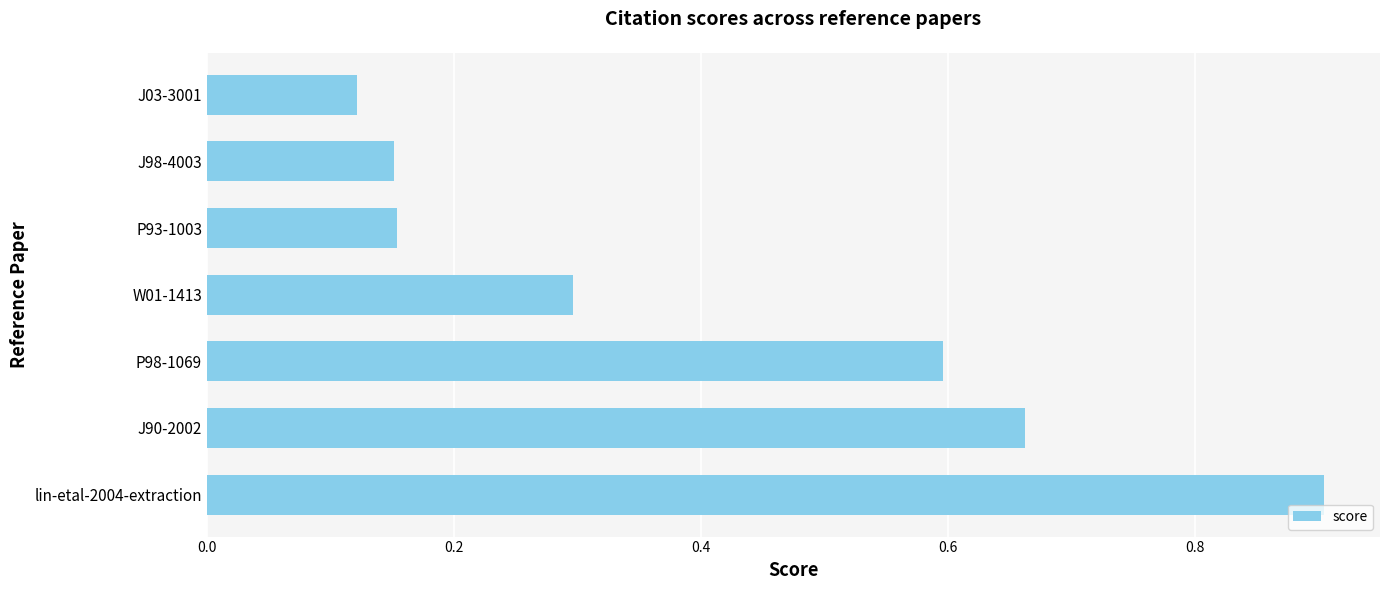

What is the sum of all values?

2.9